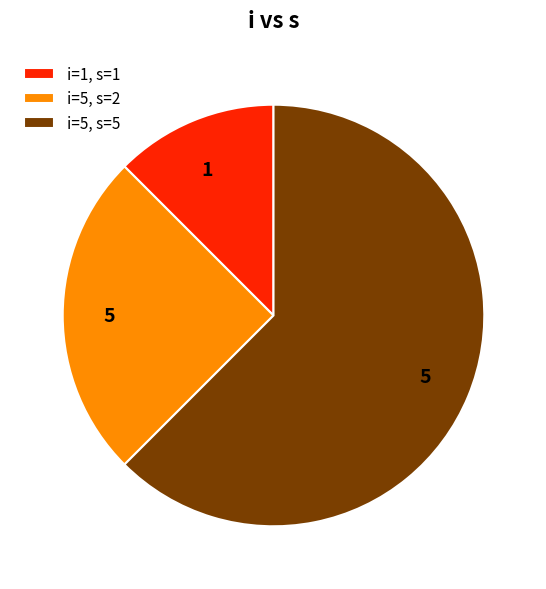

What is the smallest slice in the pie chart?

i=1, s=1